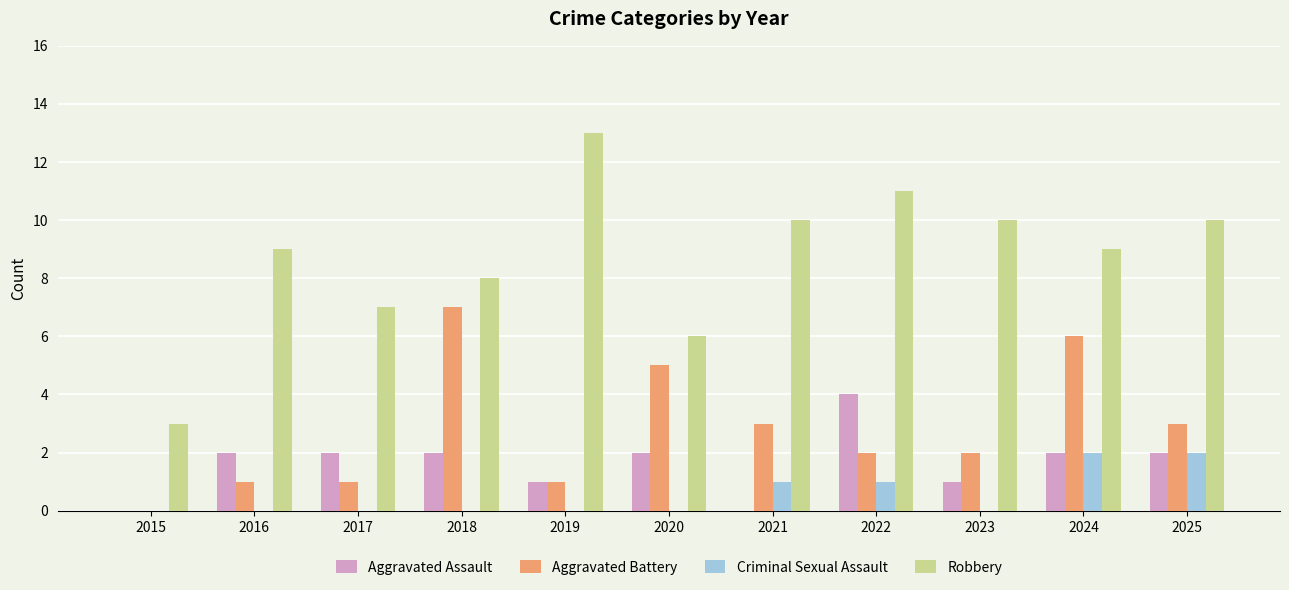

Which category has the highest value in the Robbery series?

2019